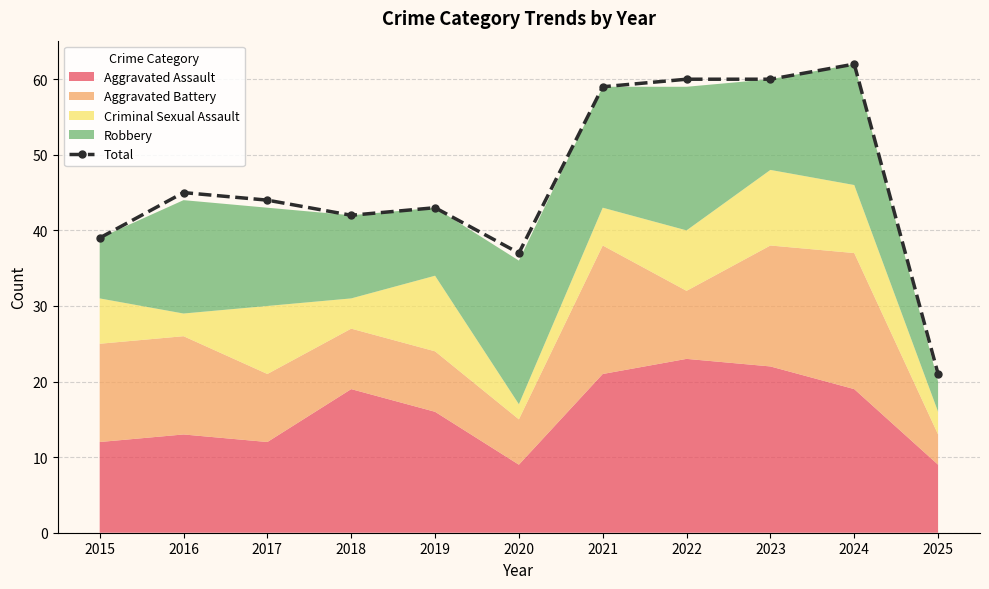

At which category does the data reach its first local peak?

2016